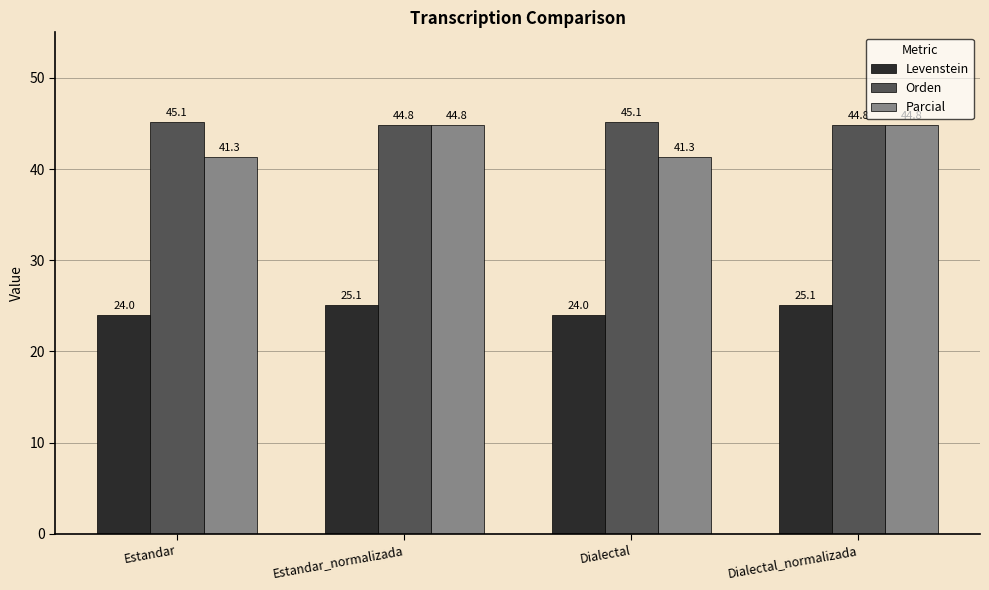

Which series has the widest spread of values?

Parcial